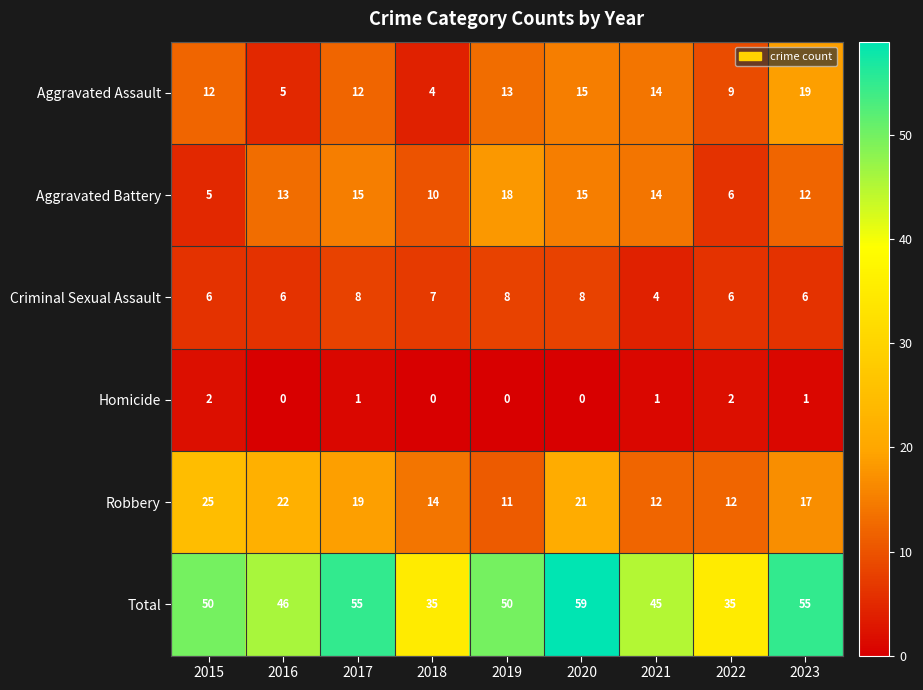

The value of Total at 2021 is 45. True or false?

True